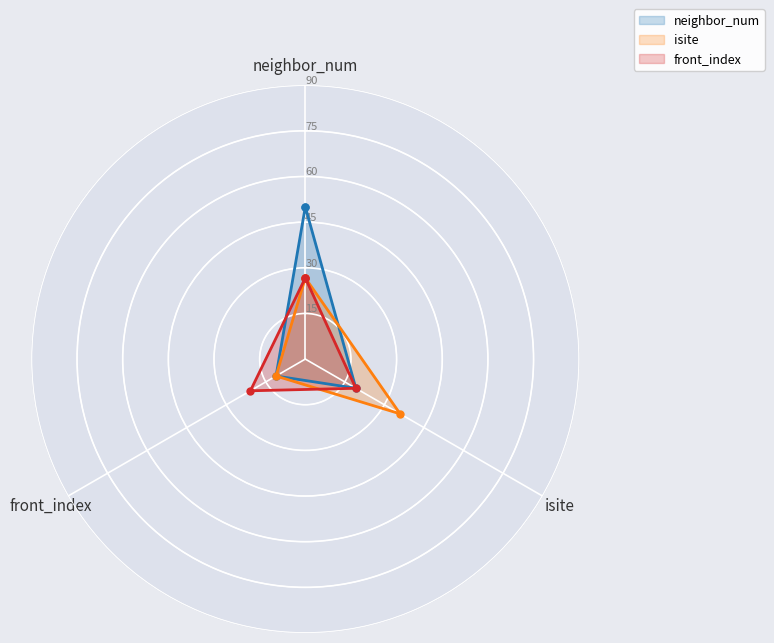

At which label does neighbor_num reach its minimum?

front_index